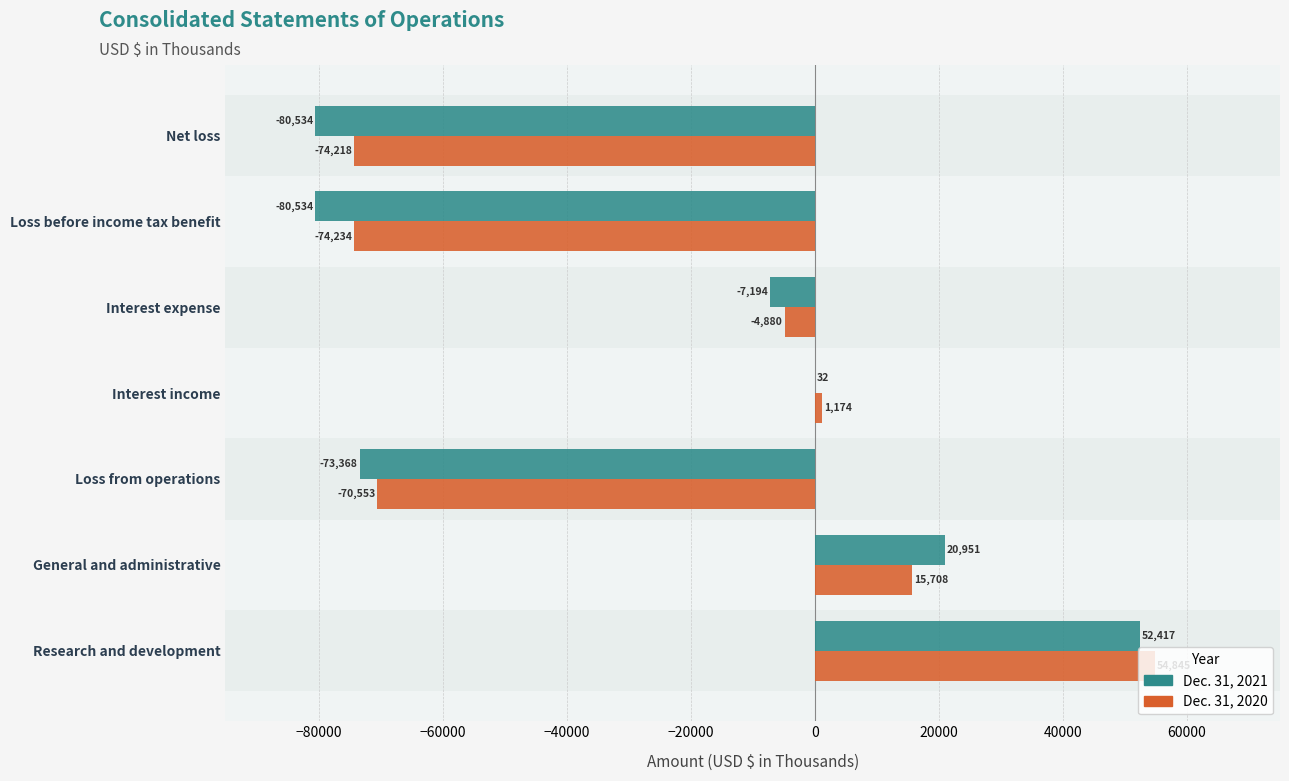

Reading left to right, what are all the values shown in this chart?

Dec. 31, 2021: 52417	20951	-73368	32	-7194	-80534	-80534
Dec. 31, 2020: 54845	15708	-70553	1174	-4880	-74234	-74218